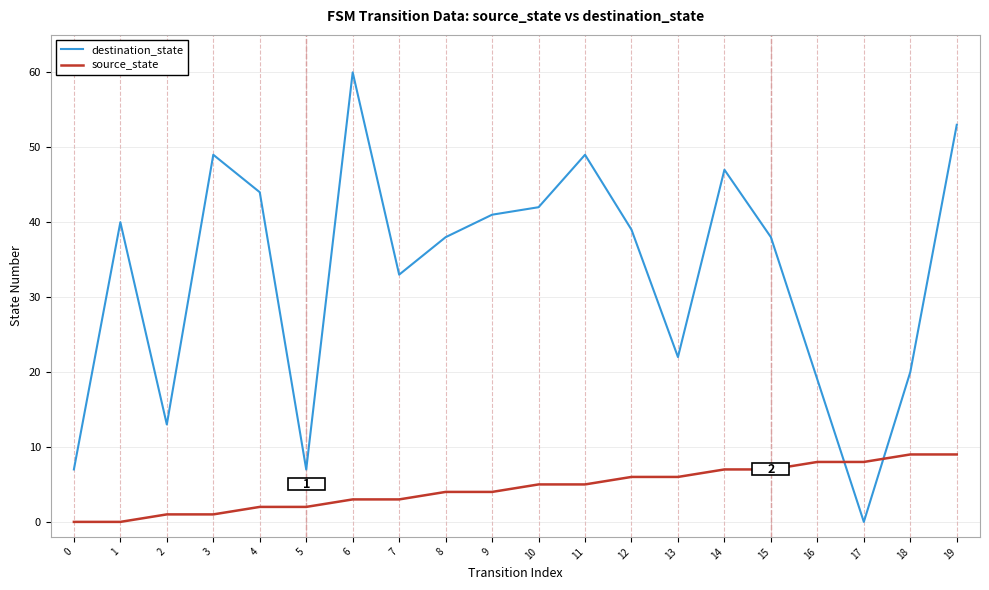

Is the value of source_state at 16 greater than the value of destination_state at 15?

No